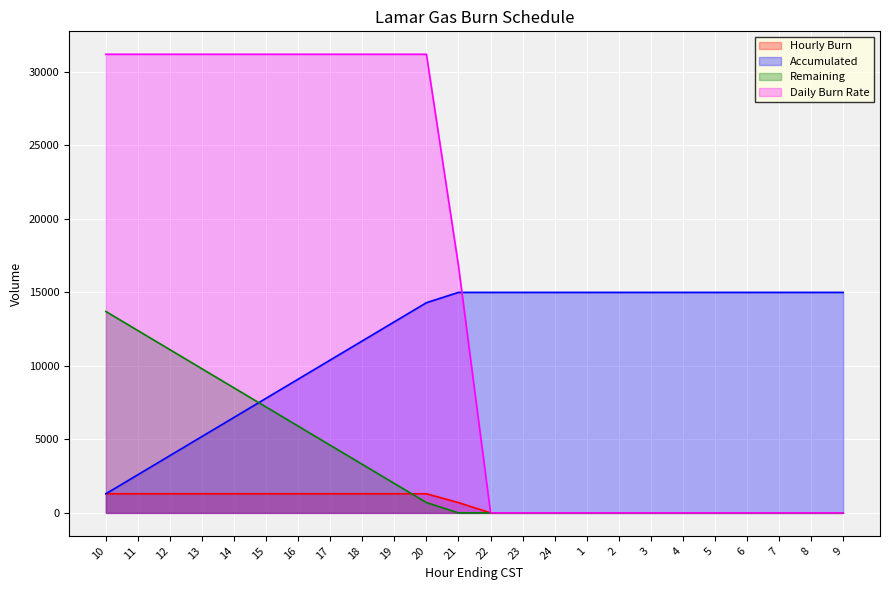

Which series has the widest spread of values?

Daily Burn Rate